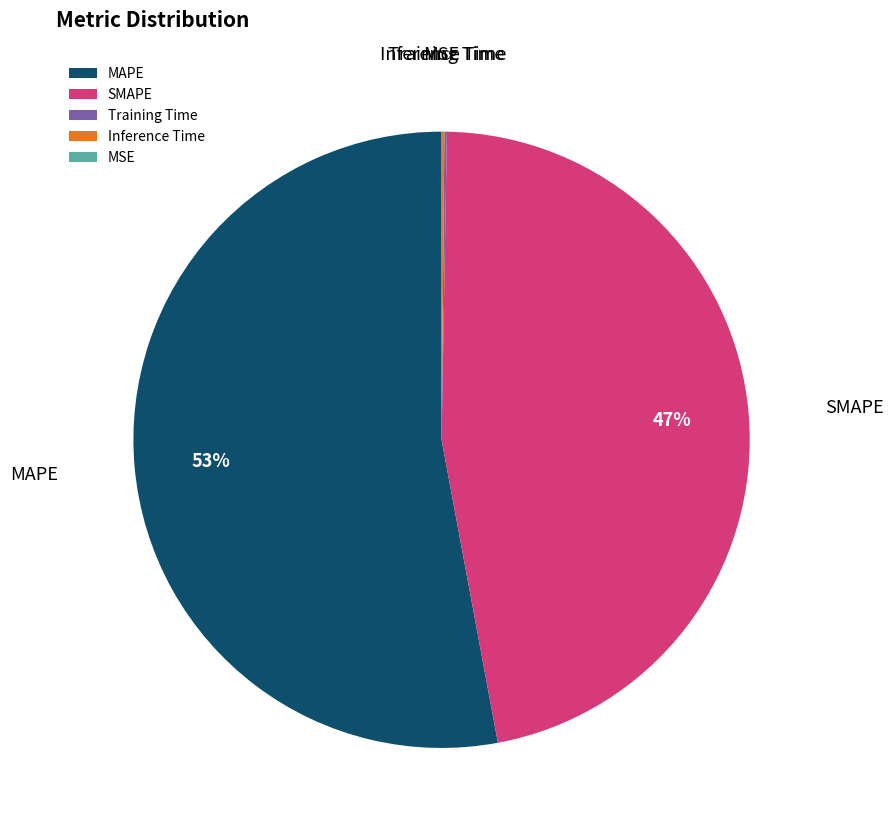

To the nearest percent, what is the difference between the largest and smallest slice percentages?

53%